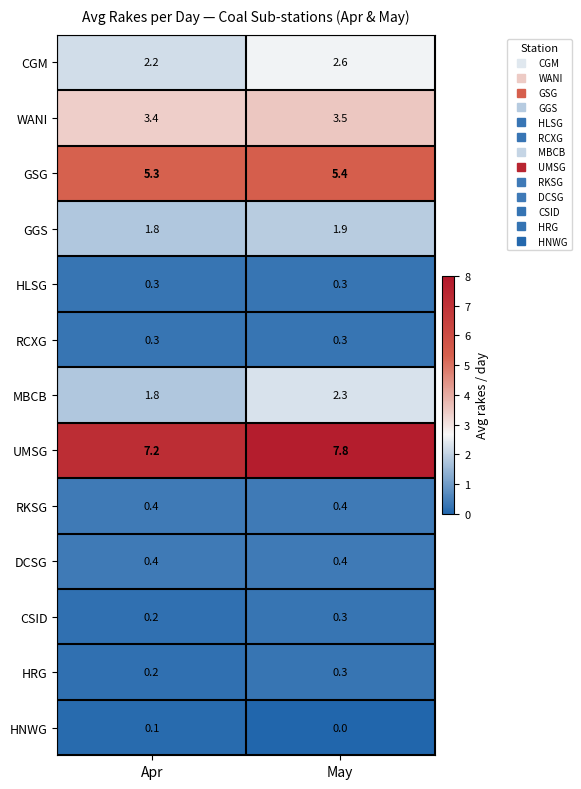

What is the difference between the highest and lowest values at May?

7.8